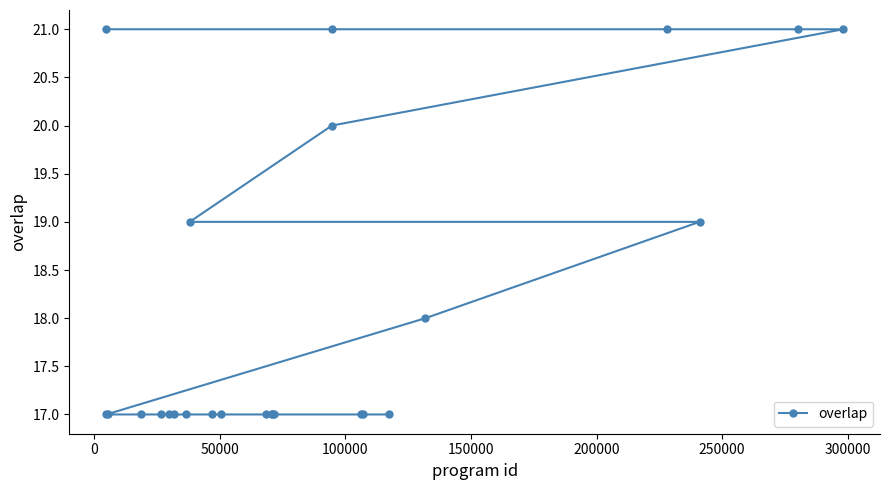

What is the minimum value shown in the chart?

17